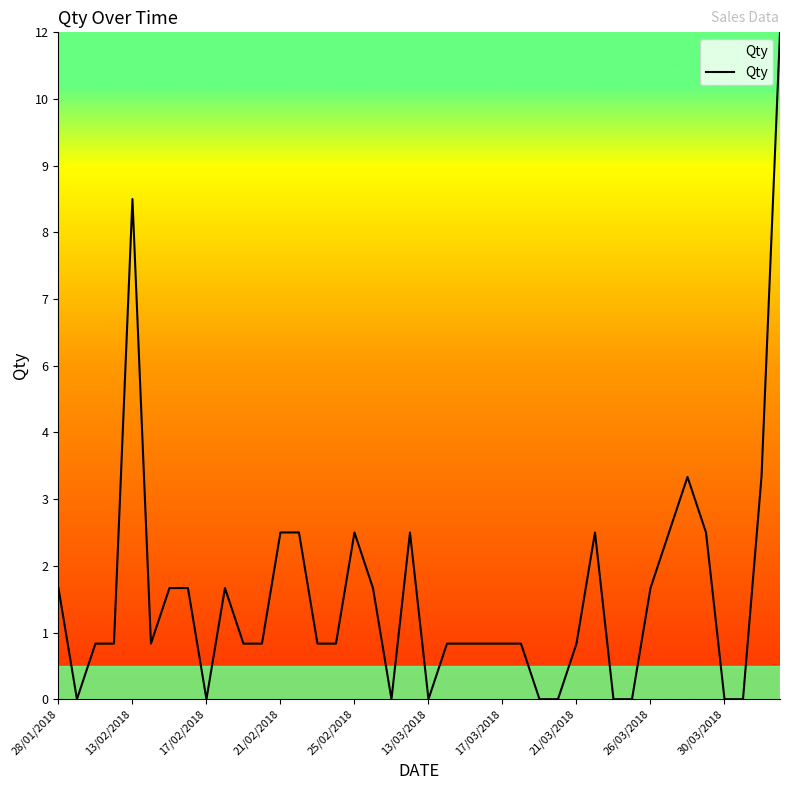

Does the chart display data point markers on the line(s)?

No